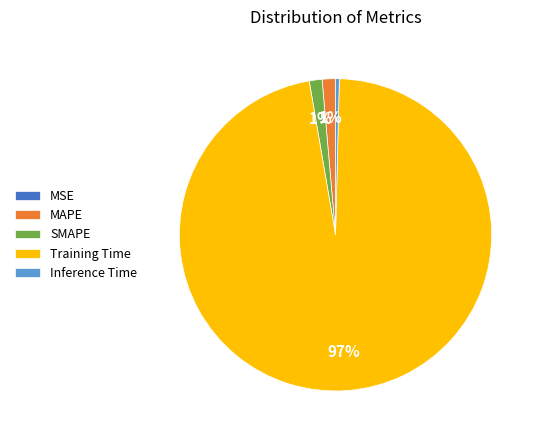

To the nearest percent, what percentage of the pie is SMAPE?

1%